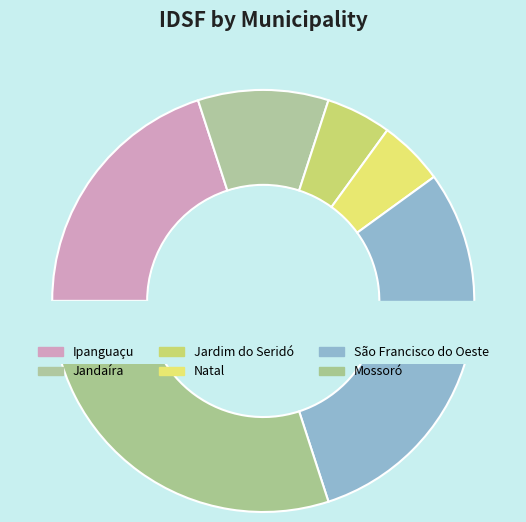

To the nearest percent, what percentage of the pie is Natal?

5%